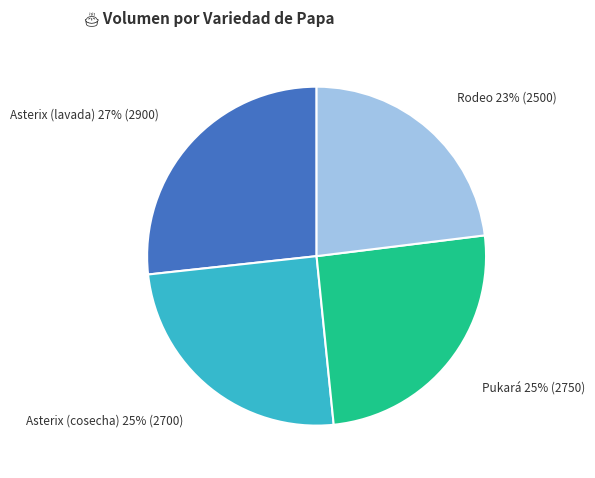

What is the largest slice in the pie chart?

Asterix (lavada)